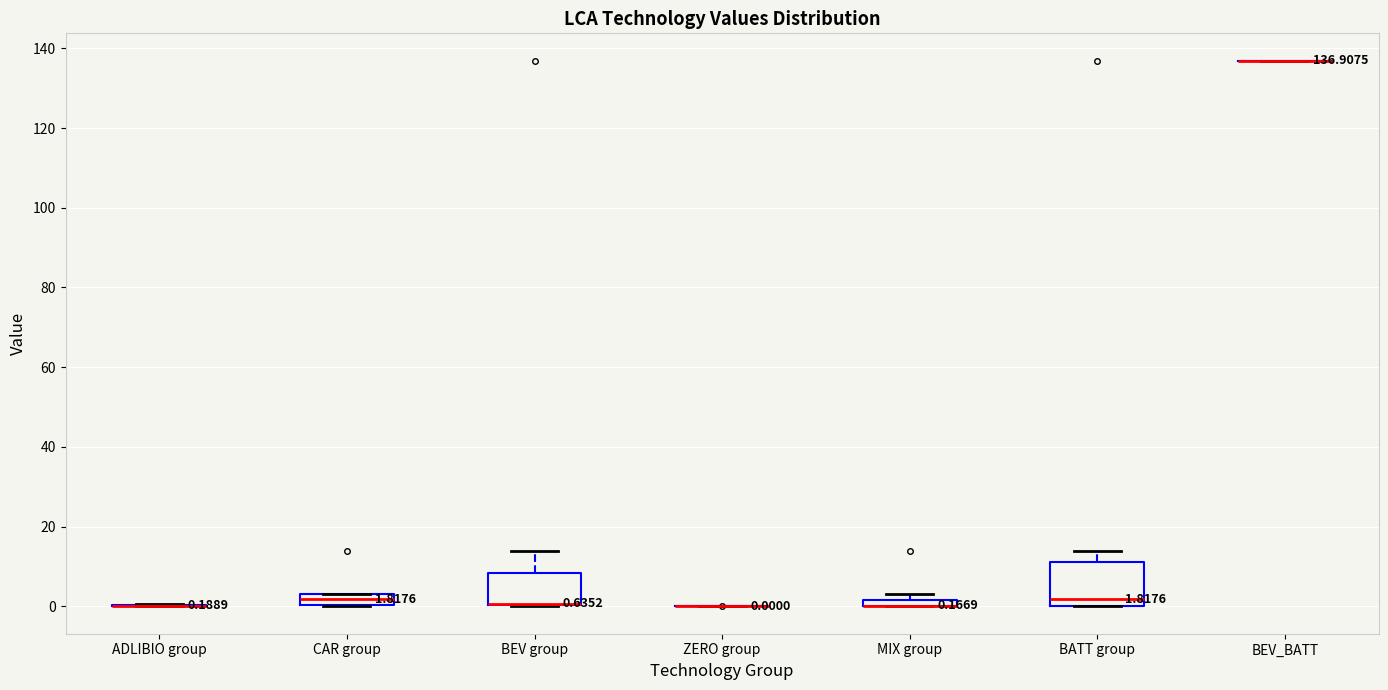

Which box is the tallest, from its lower edge to its upper edge?

BATT group